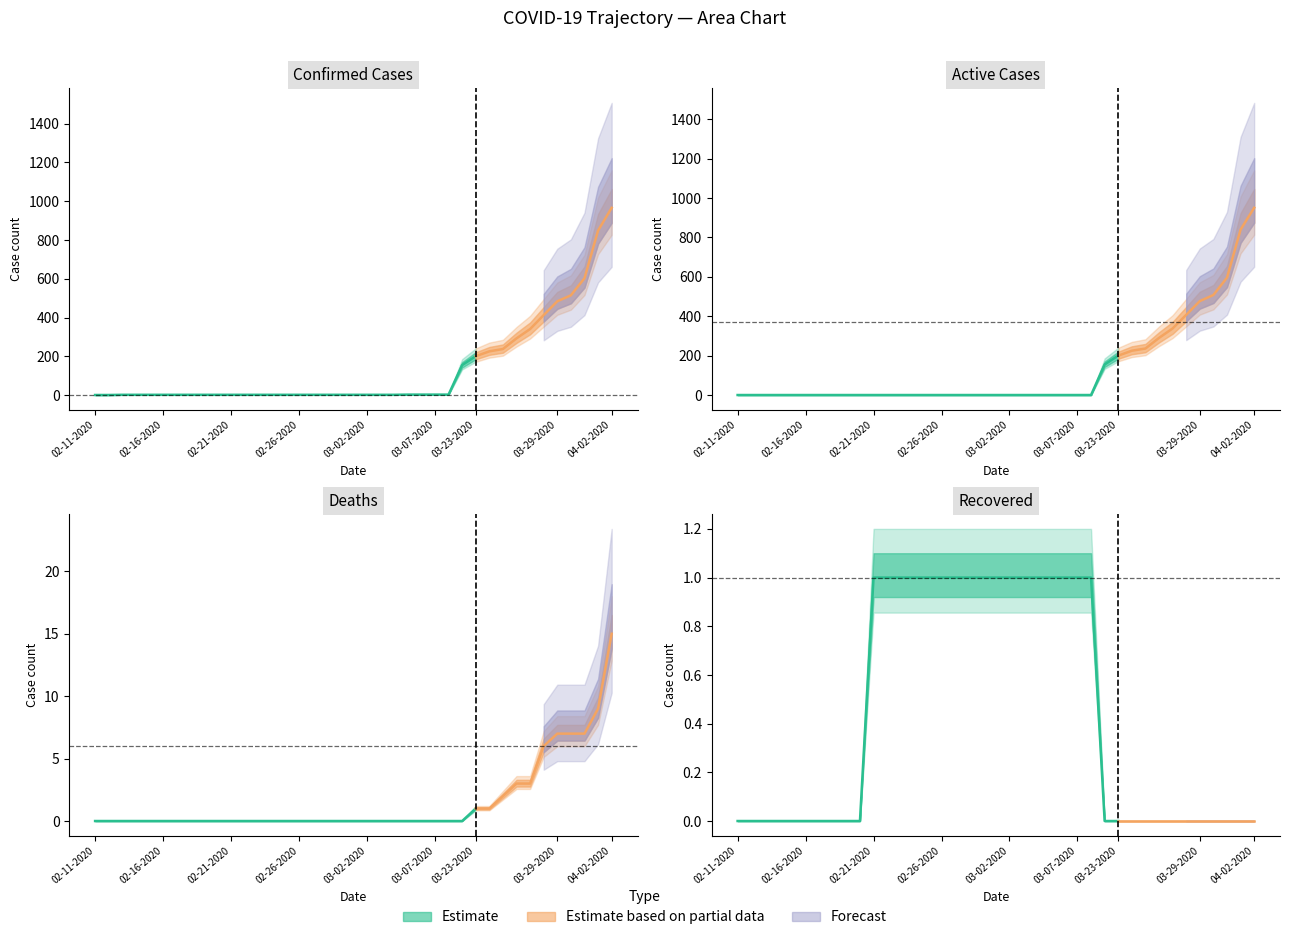

Which series has the largest total across all categories?

Confirmed